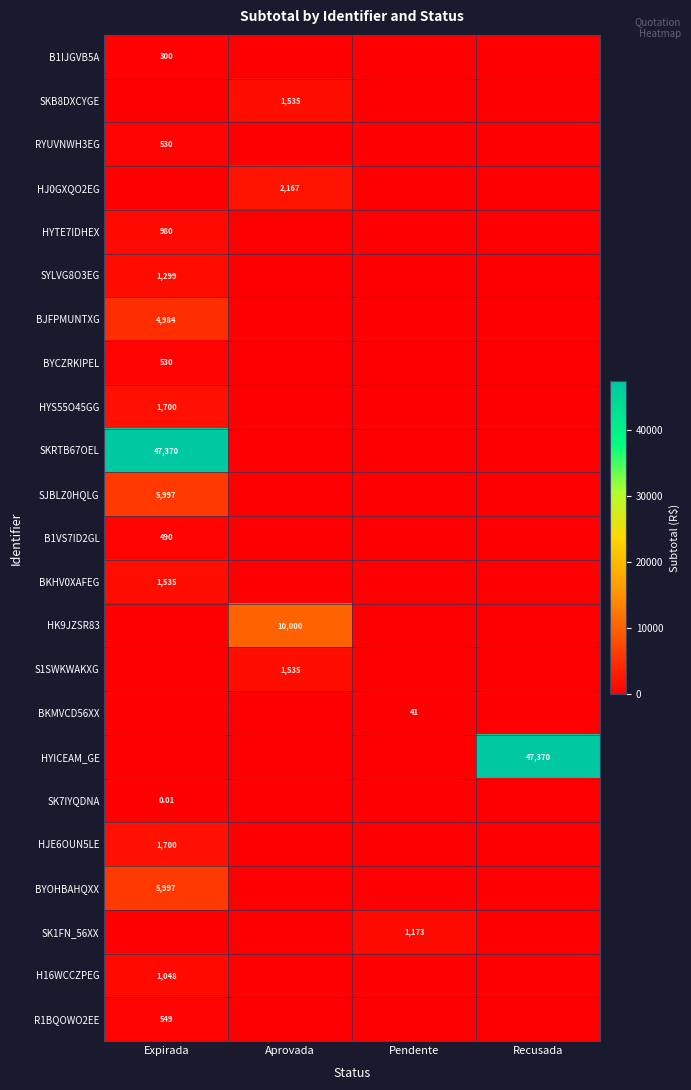

True or false: HYICEAM_GE has a value of 0.0 at Pendente.

True